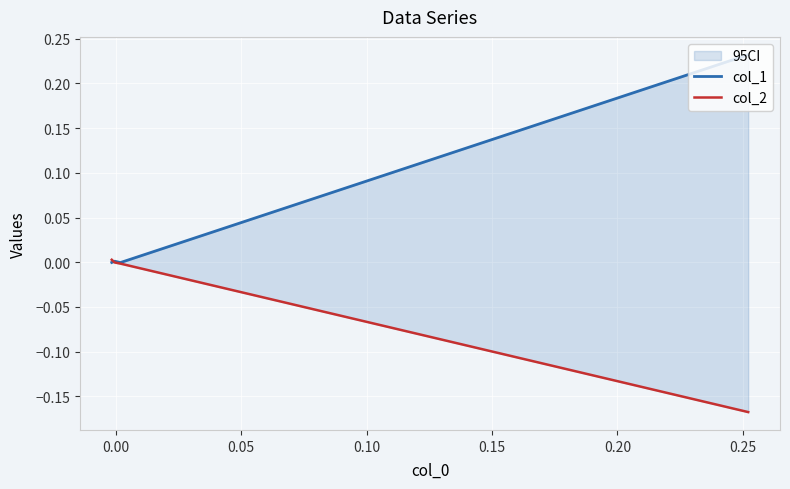

What are all the series names shown in the legend?

col_1, col_2